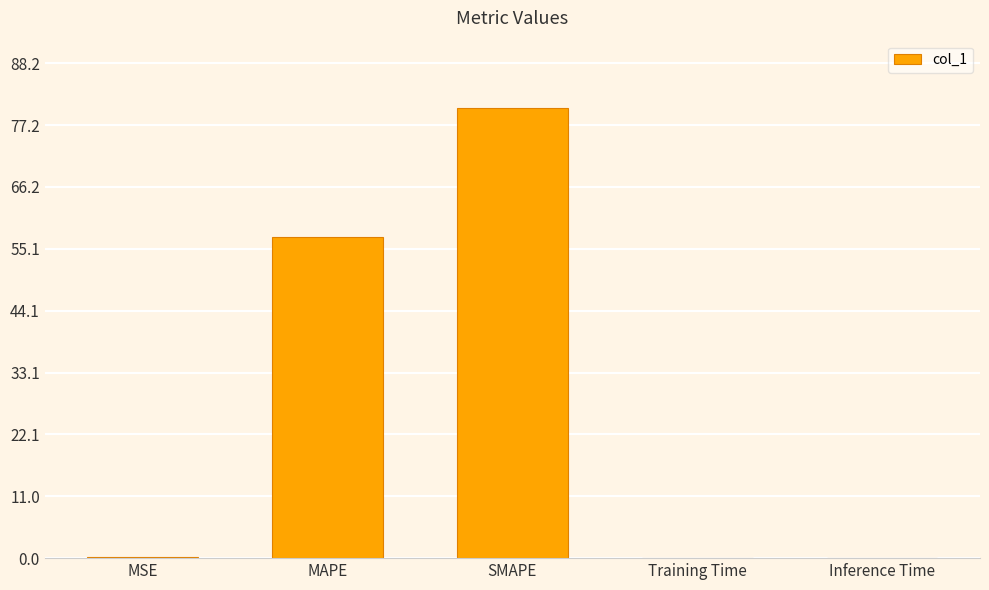

Which has a higher value, SMAPE or Inference Time?

SMAPE